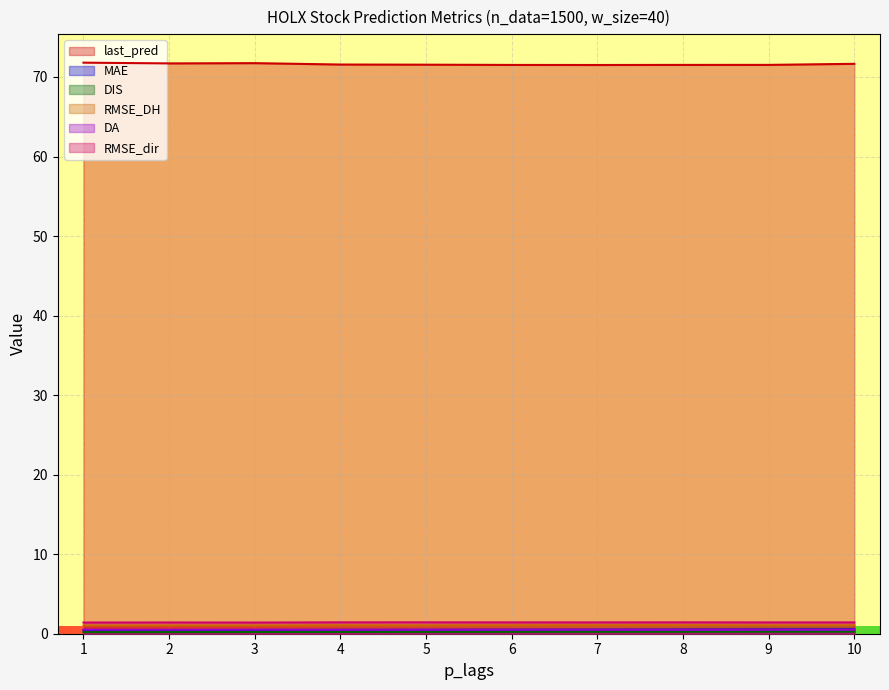

Which series has the largest range (max minus min)?

last_pred